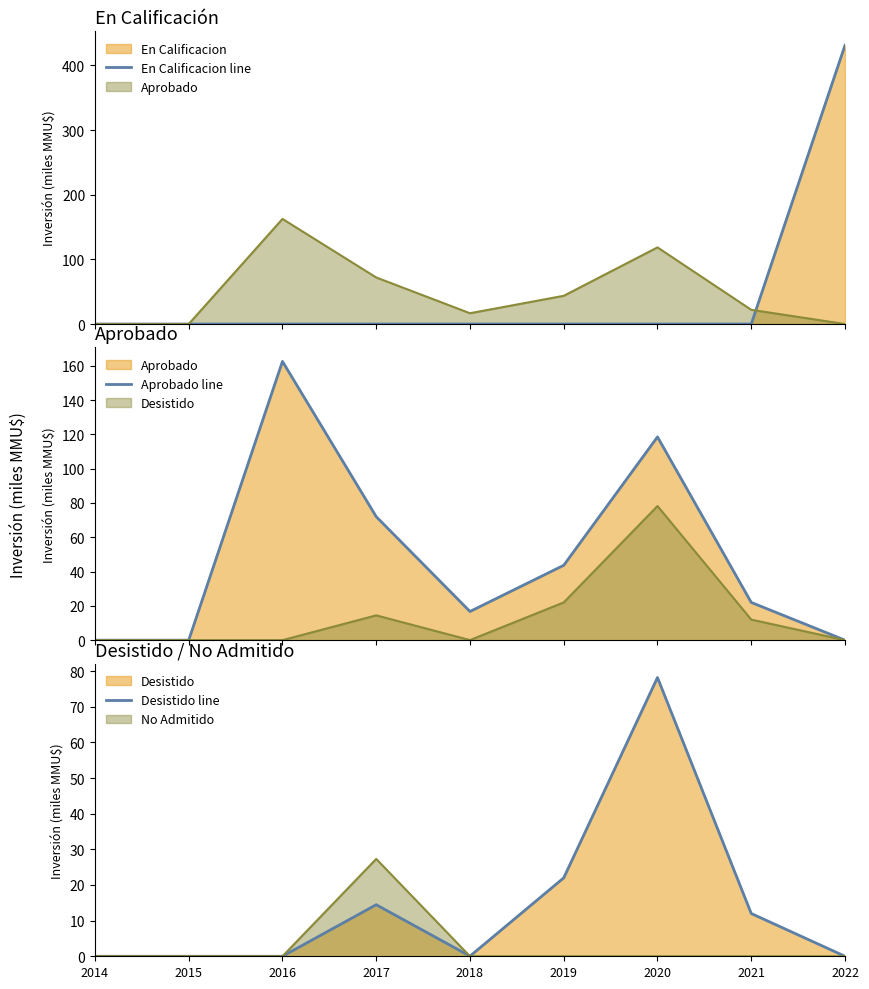

Which series has the largest total across all categories?

Aprobado line